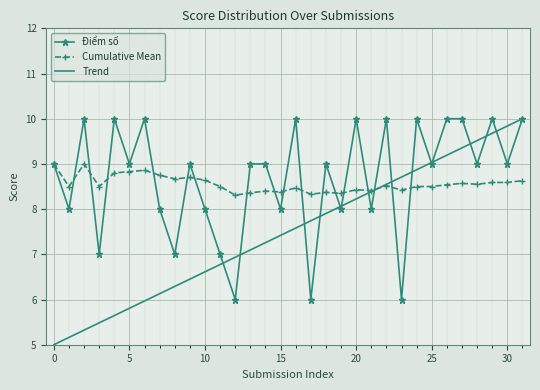

What is the minimum value for Trend?

5.0